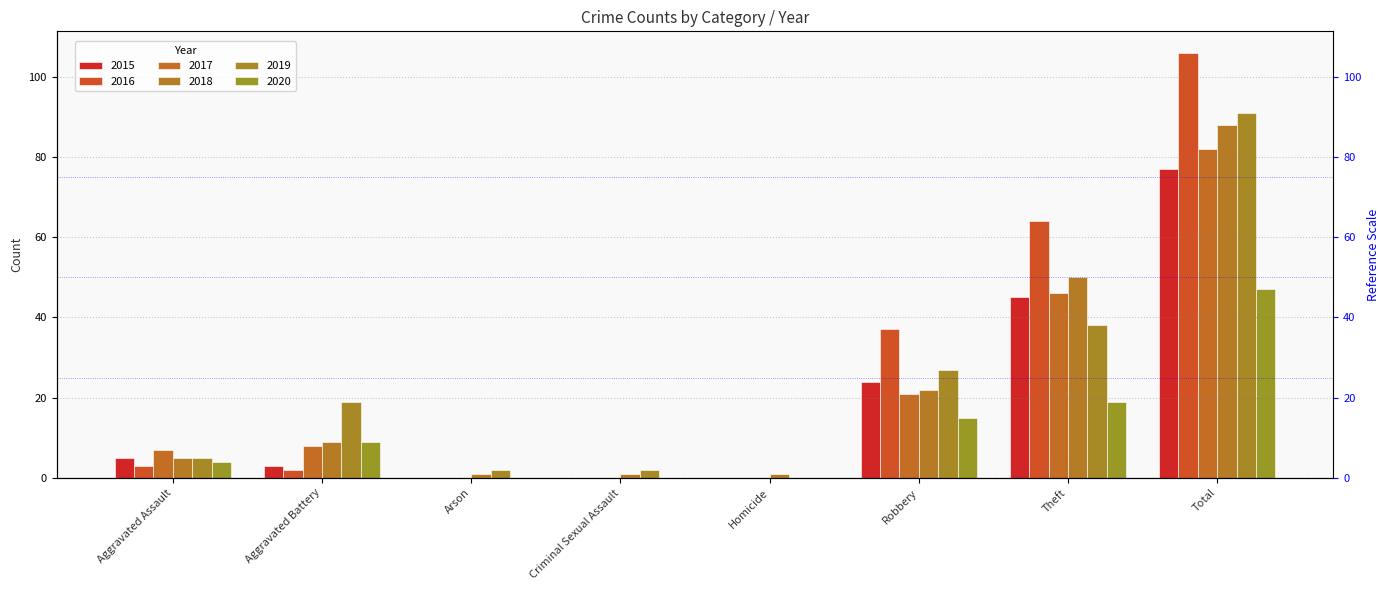

Does the chart contain stacked bars?

No